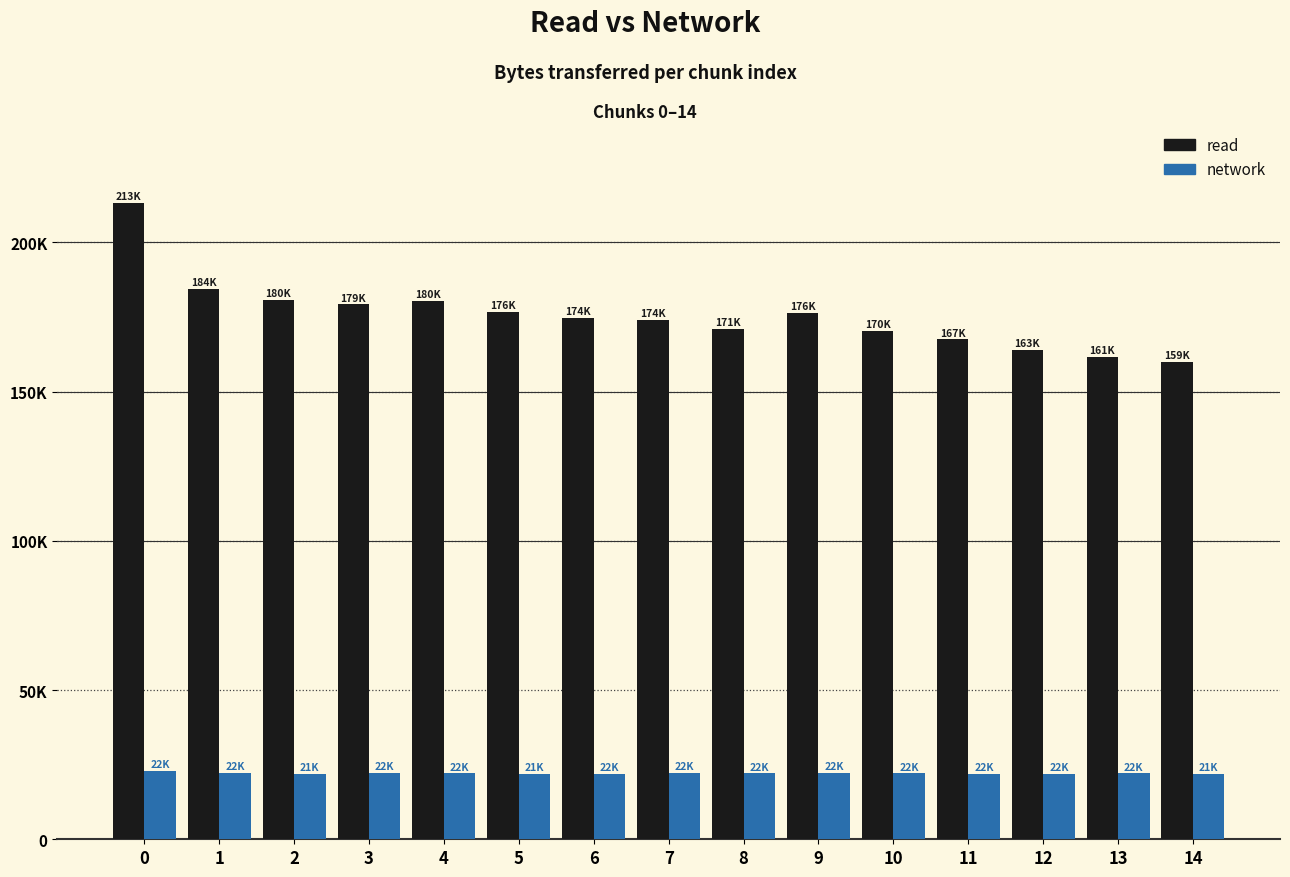

Rank the series at 6 from lowest to highest value.

network, read